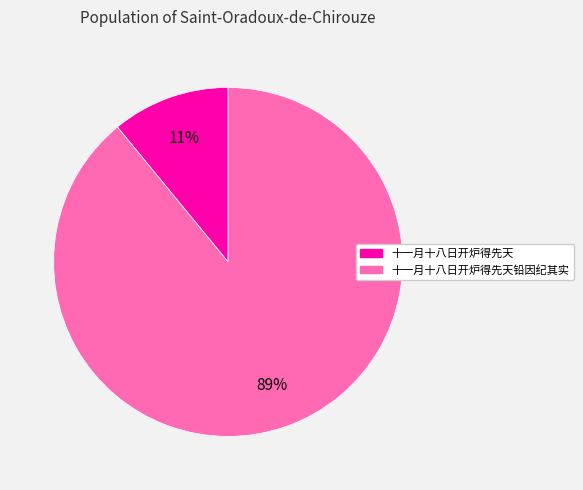

Is there a majority slice in this chart?

Yes